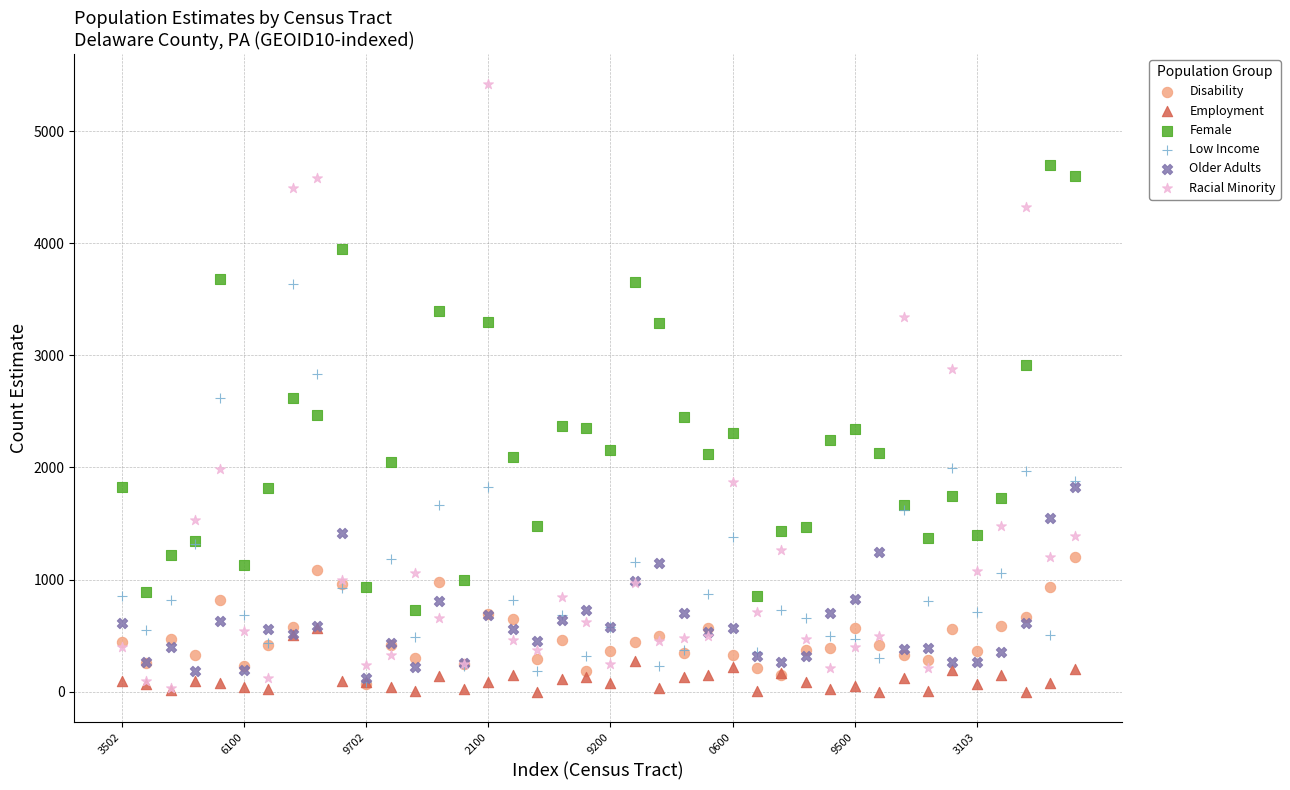

What are all the series names shown in the legend?

Disability, Employment, Female, Low Income, Older Adults, Racial Minority